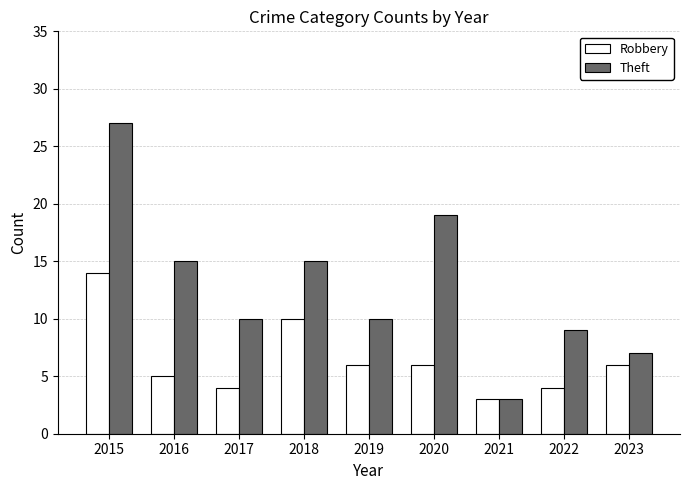

What is the sum of all Robbery values?

58